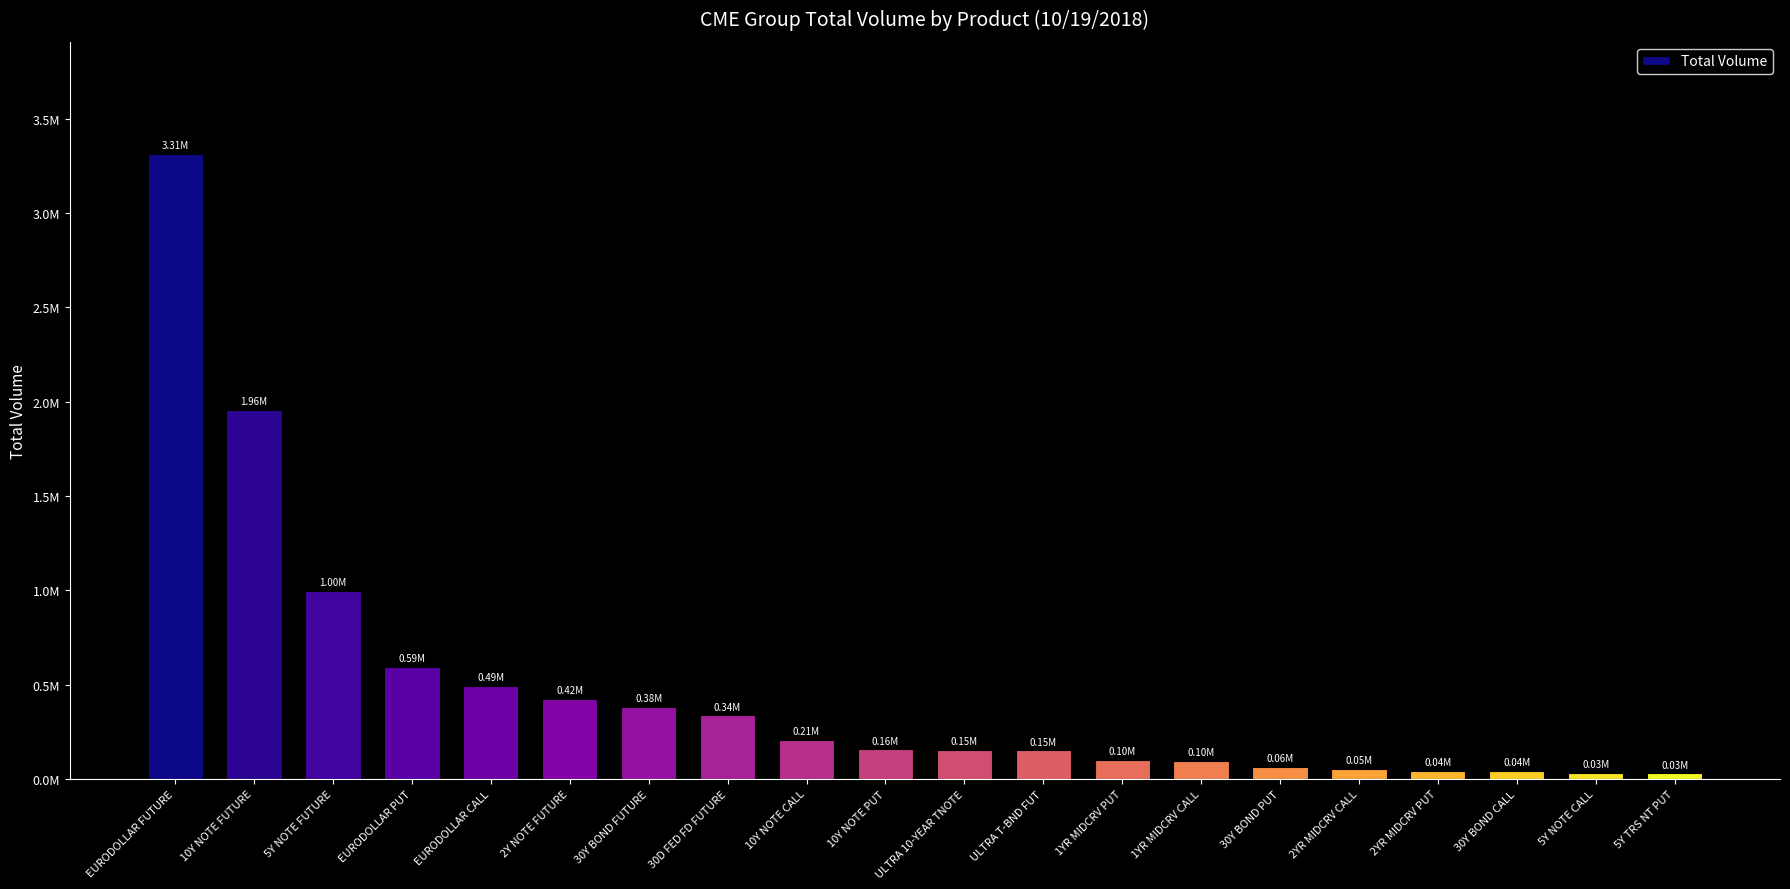

Is it true that the value at ULTRA 10-YEAR TNOTE is 154651?

True